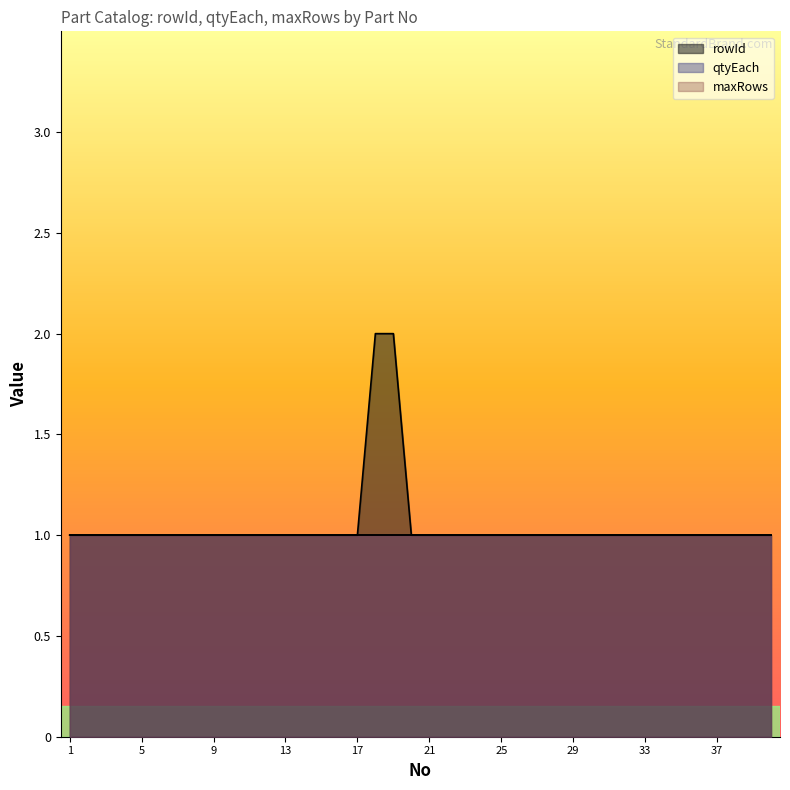

How many data points does each series have?

40